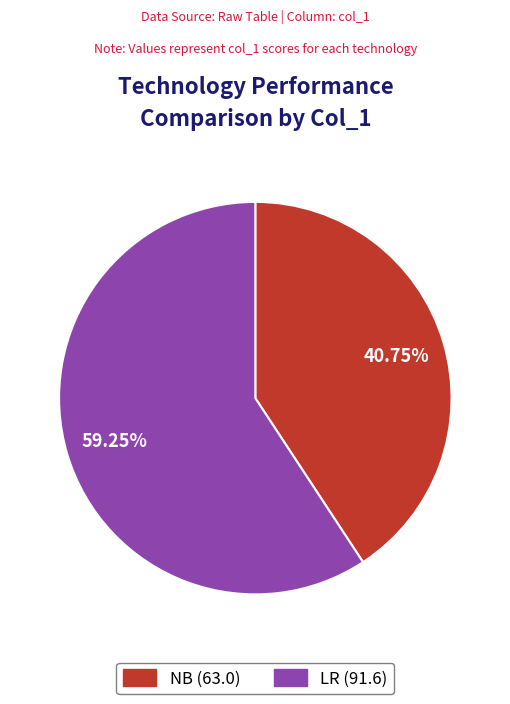

Which category has the biggest portion of the pie?

LR